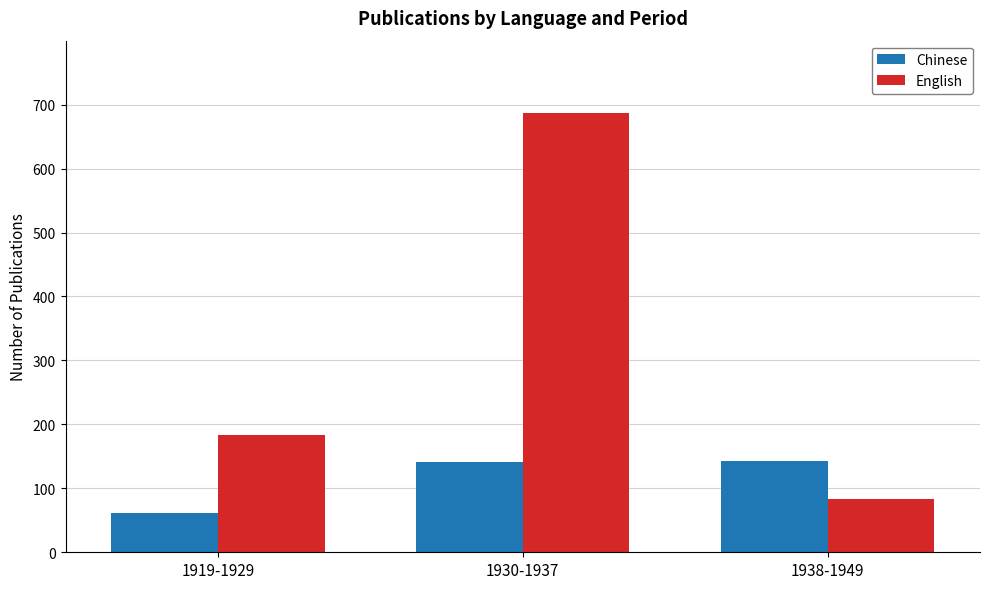

What is the average value of the Chinese series?

115